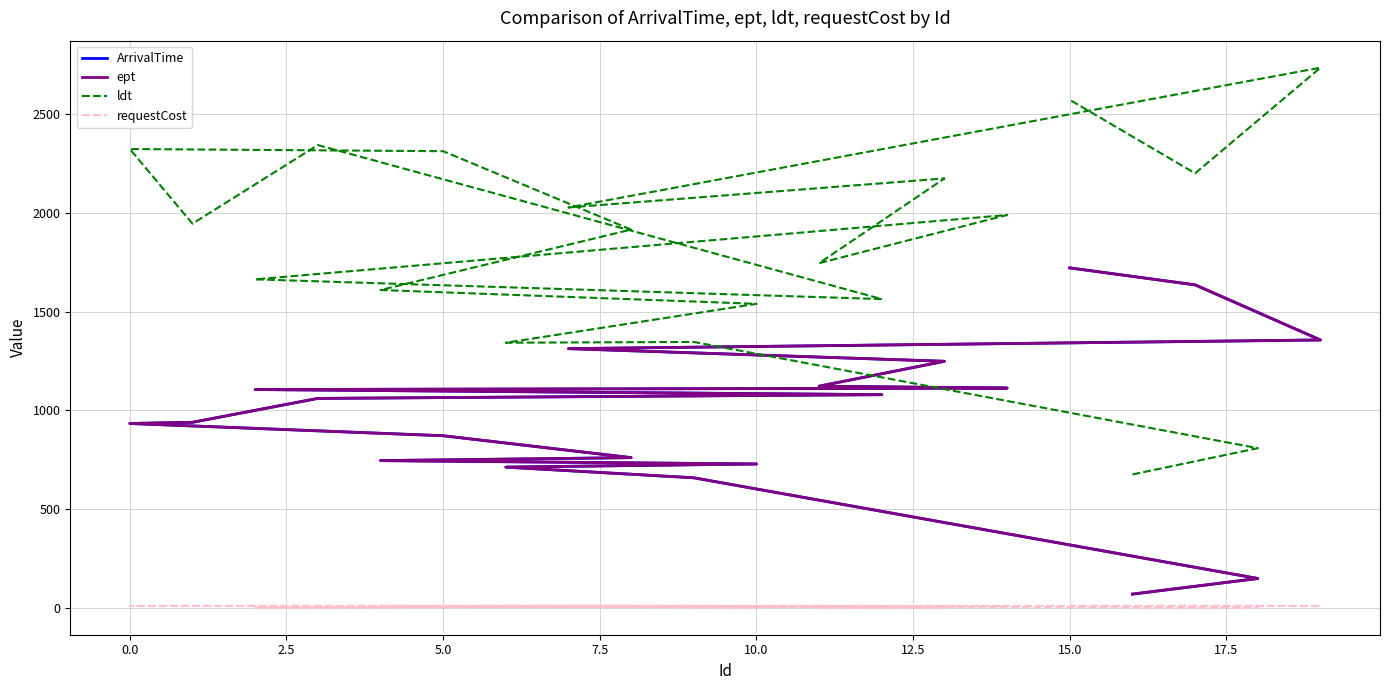

What are all the series names shown in the legend?

ArrivalTime, ept, ldt, requestCost